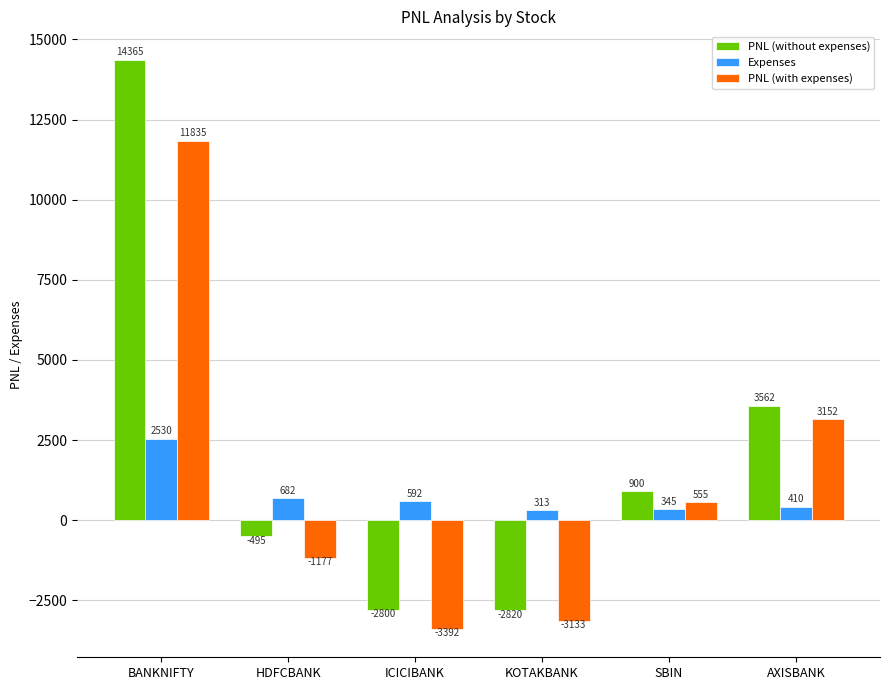

List the series in order of their peak value, highest first.

PNL (without expenses), PNL (with expenses), Expenses